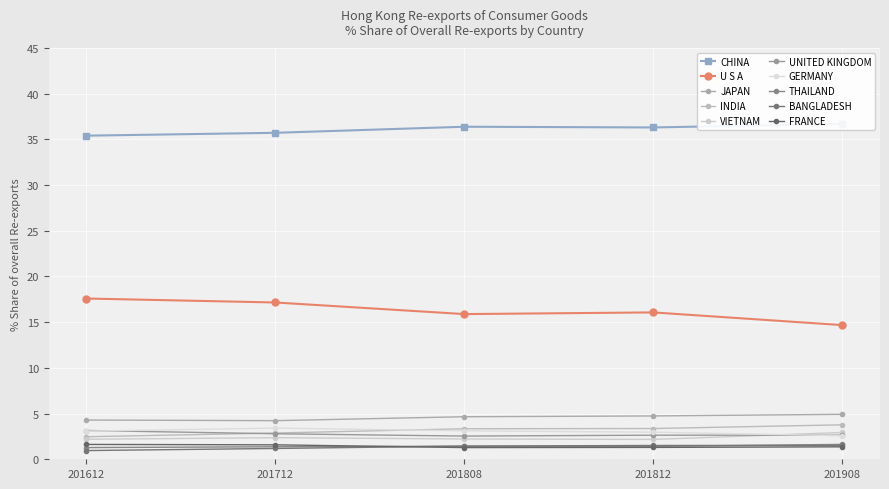

How many data points in % Share 201712 are above 2?

7